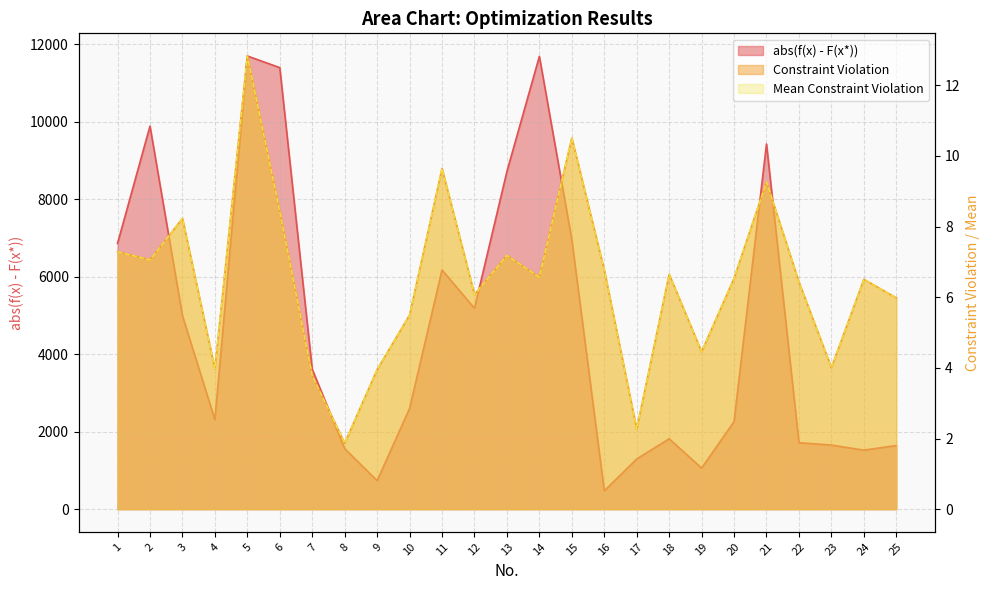

True or false: Constraint Violation and Mean Constraint Violation intersect in this chart.

False